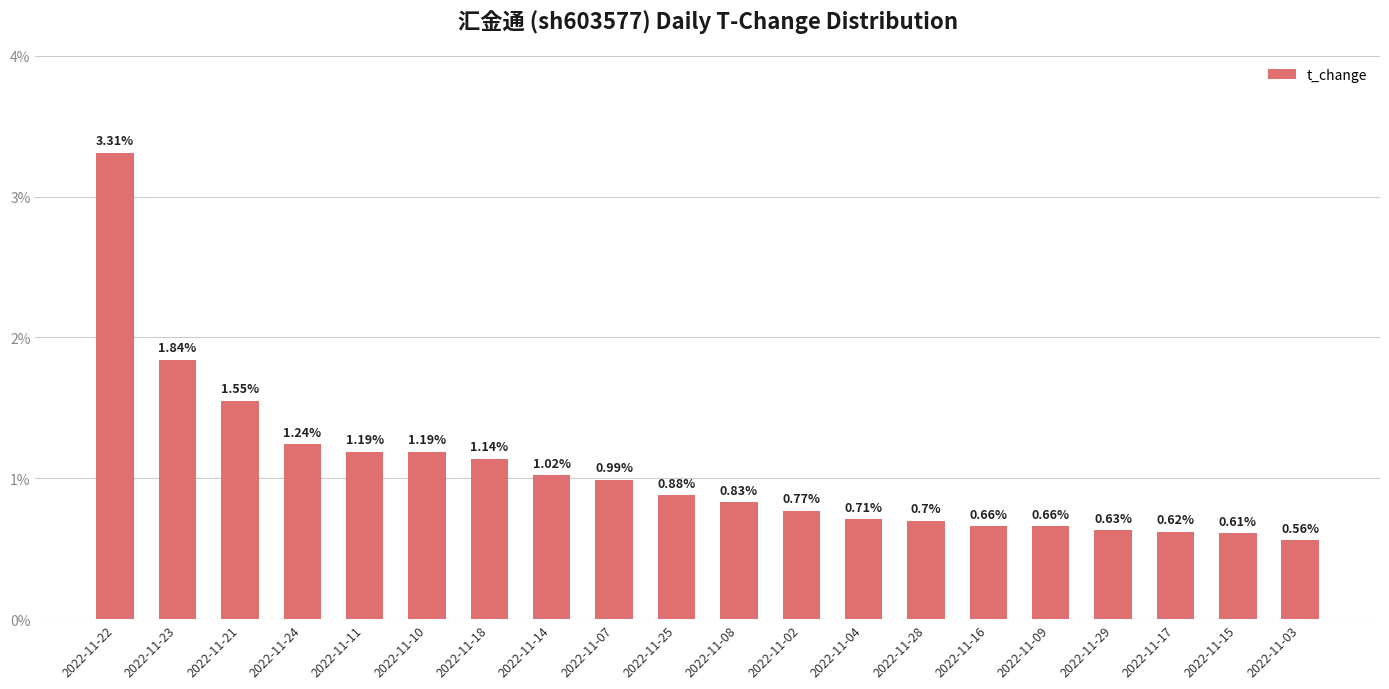

Which has a higher value, 2022-11-11 or 2022-11-23?

2022-11-23